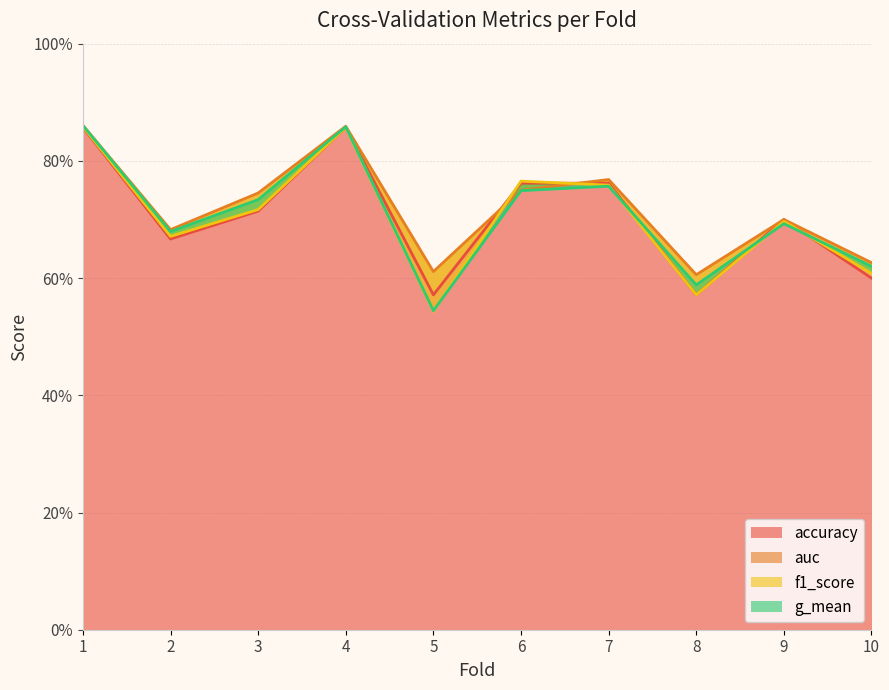

At which label is accuracy closest to 0?

5